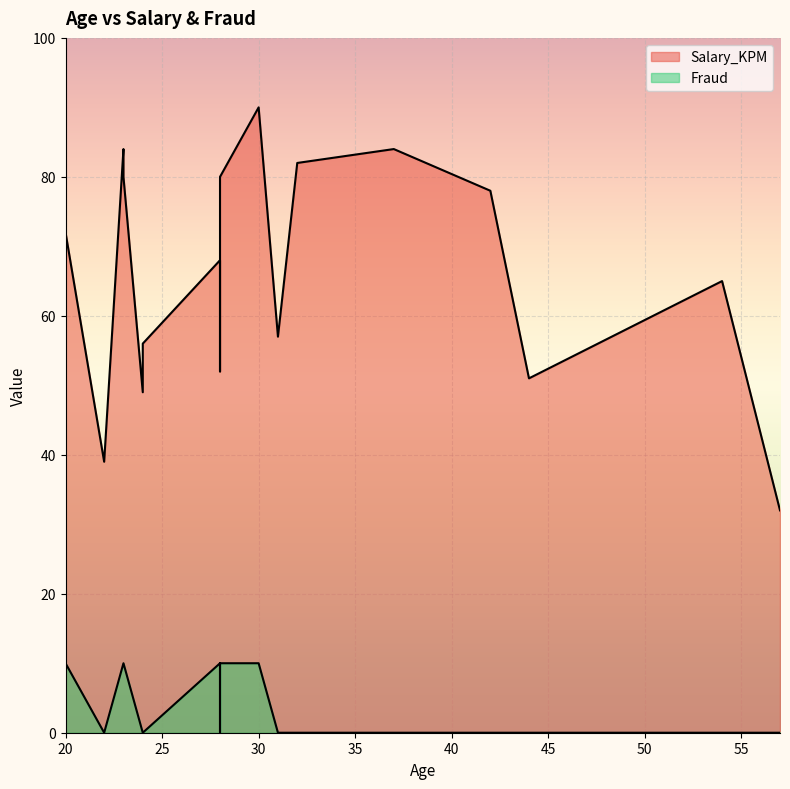

At which label is Fraud closest to 0?

44